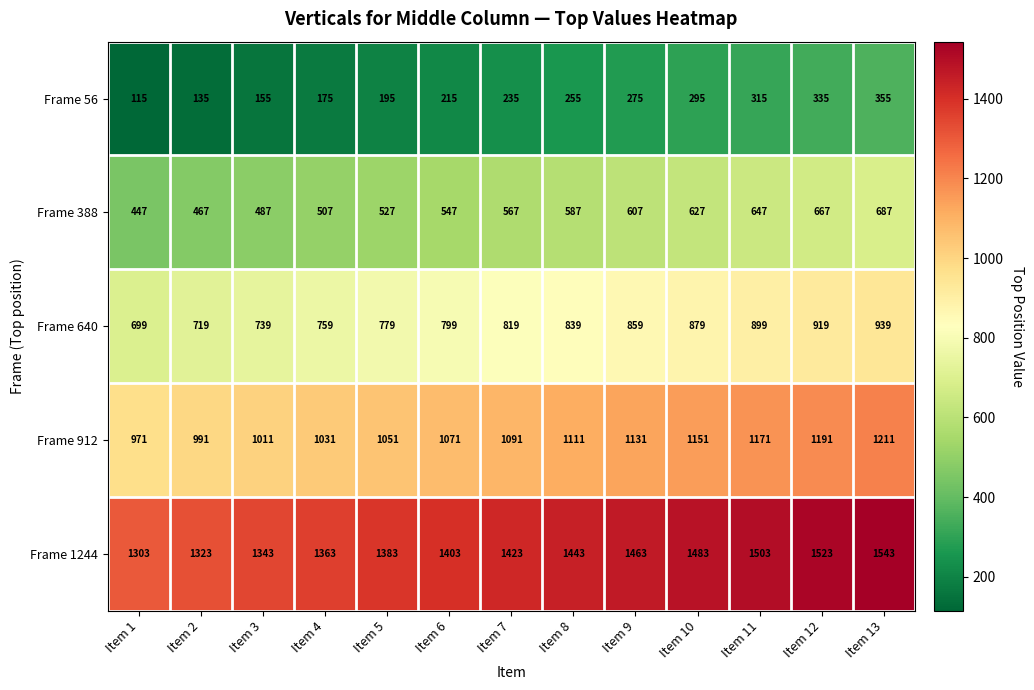

What is the difference between the highest and lowest values at Item 5?

1188